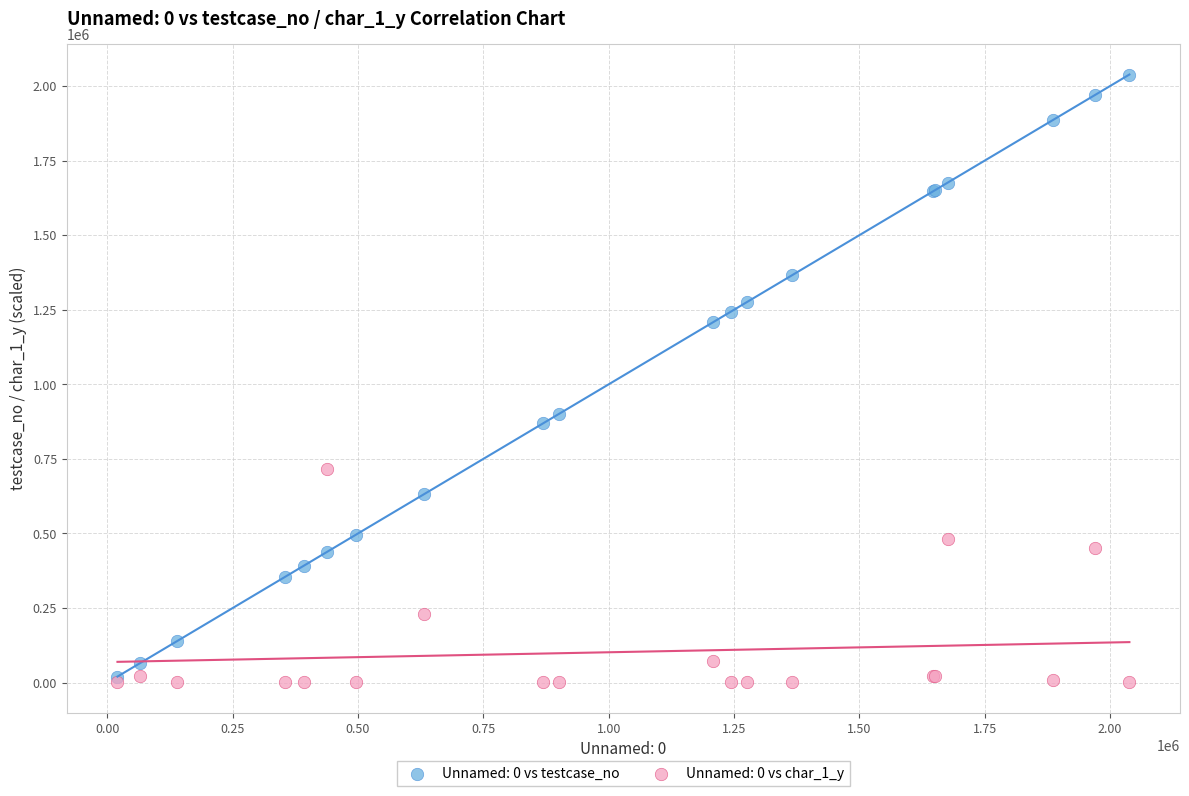

Across all series, what Y value is closest to 1019698?

900967